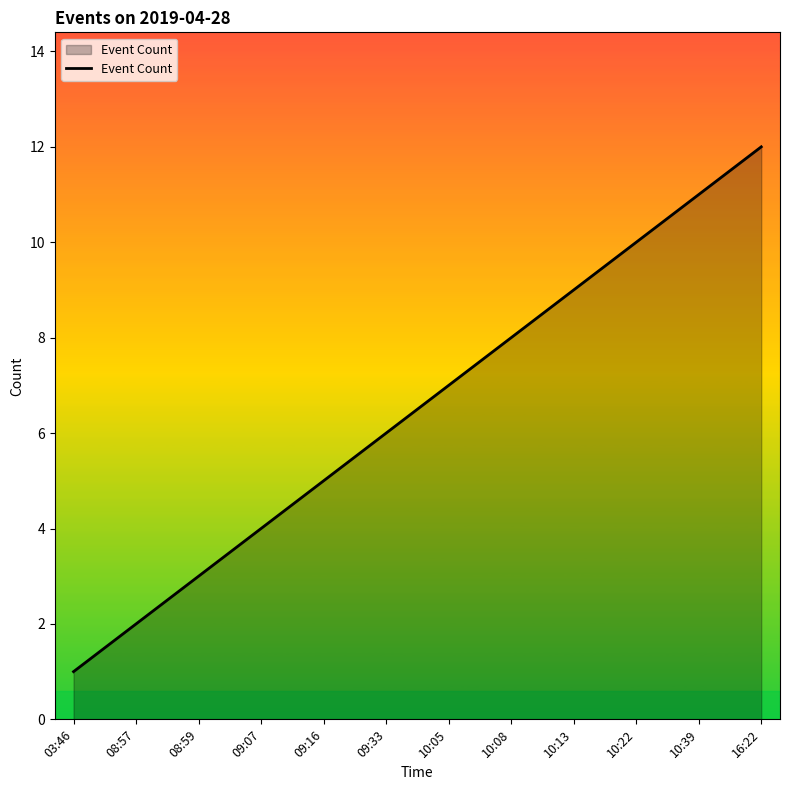

Which label corresponds to the smallest value in the chart?

03:46